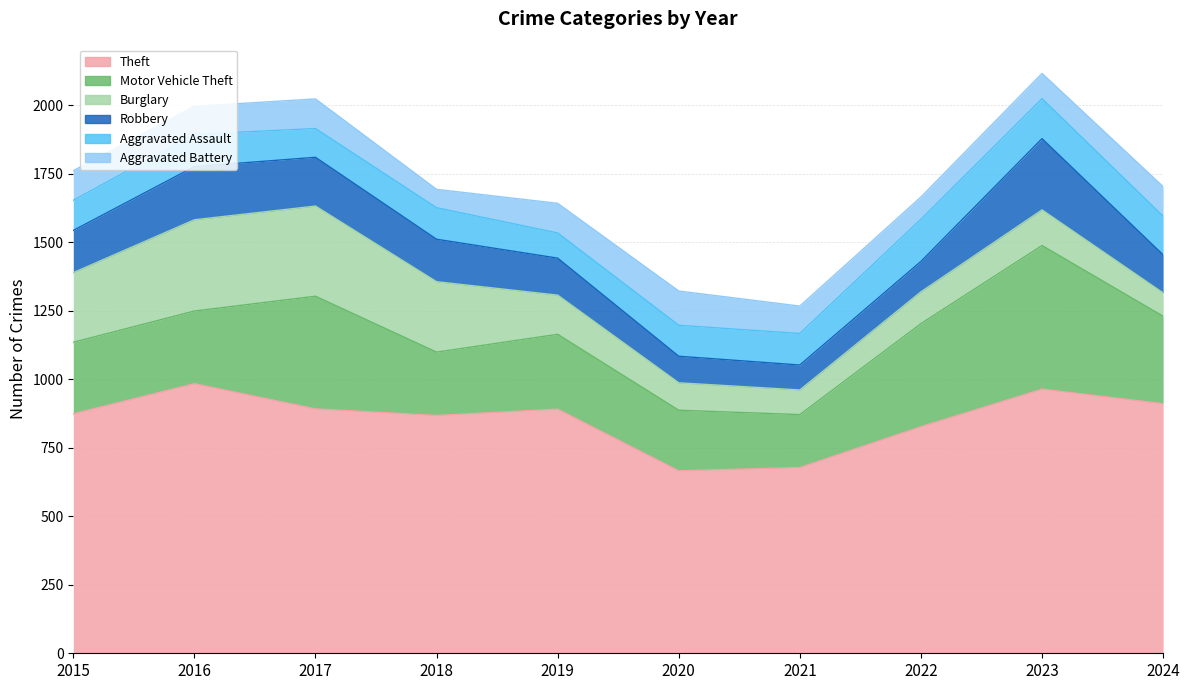

True or false: Burglary and Aggravated Assault cross at least once.

True